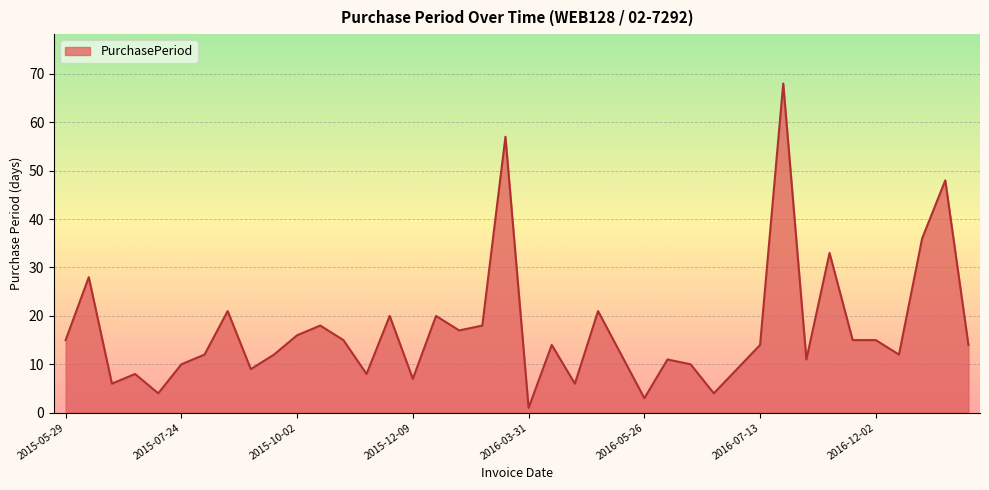

What is the maximum value shown in the chart?

68